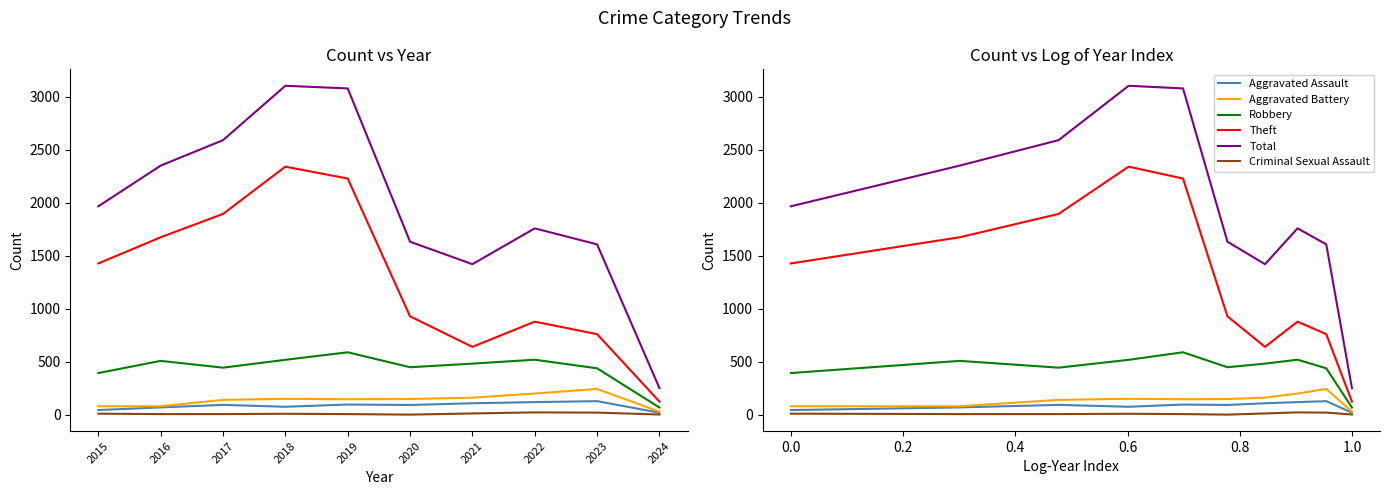

Is this an area chart (filled region under the line)?

No